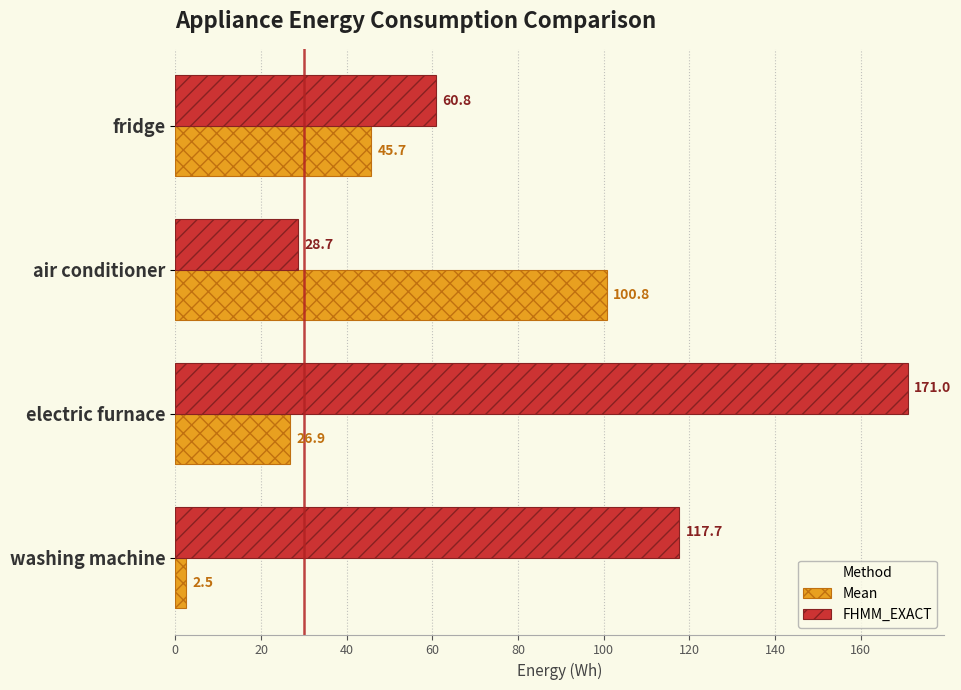

What value does the FHMM_EXACT series have at air conditioner?

28.7